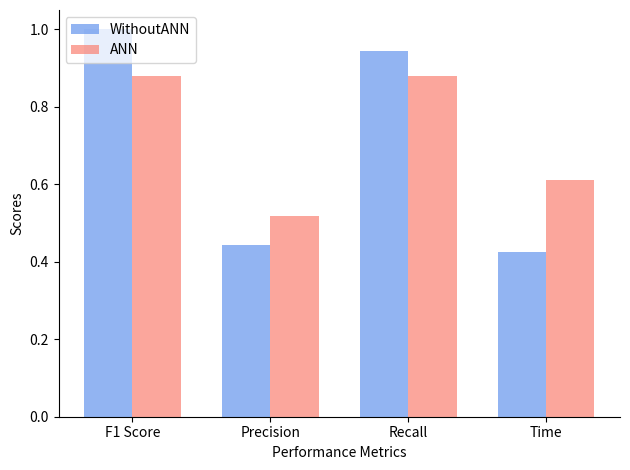

At which category does the chart reach its minimum across all series?

Time